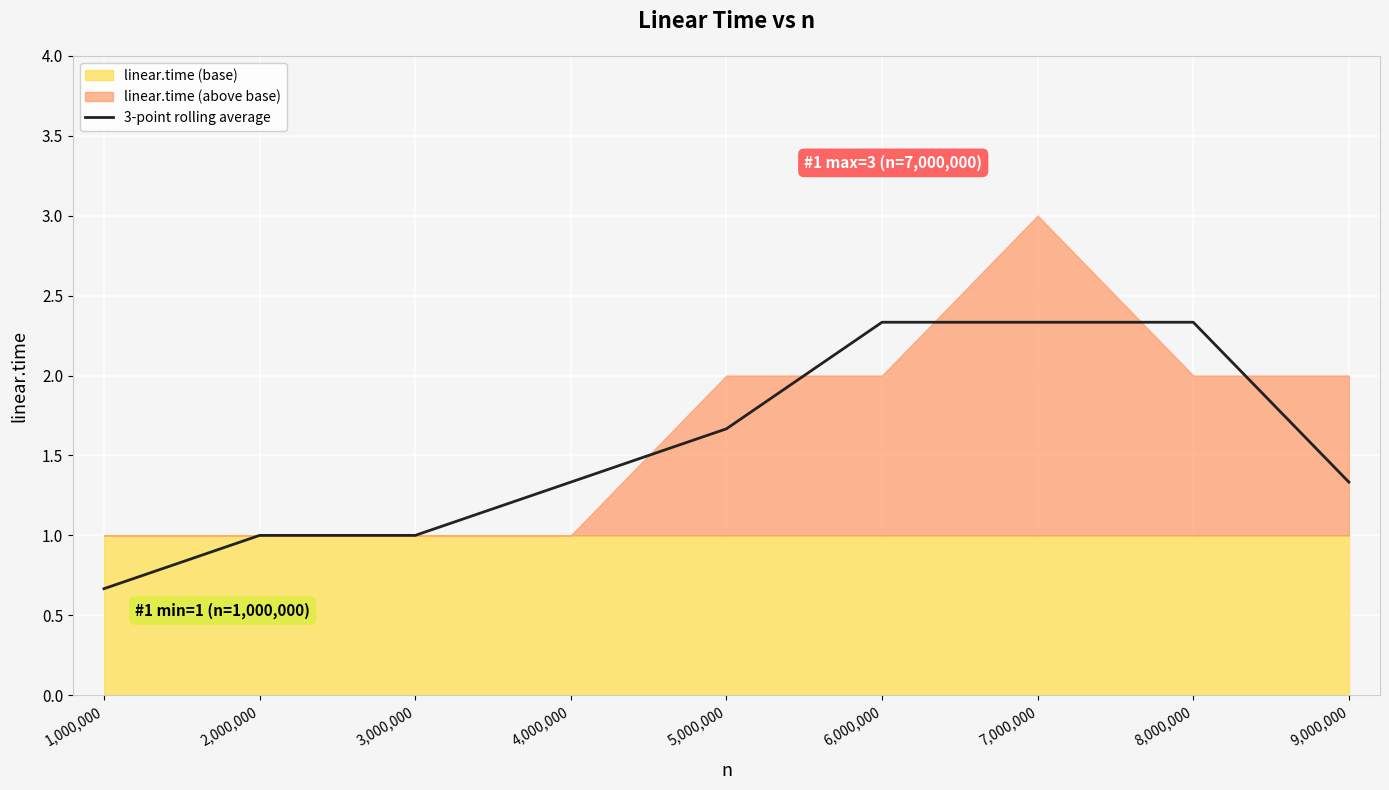

Reading left to right, what are all the values shown in this chart?

0.7	1.0	1.0	1.3	1.7	2.3	2.3	2.3	1.3